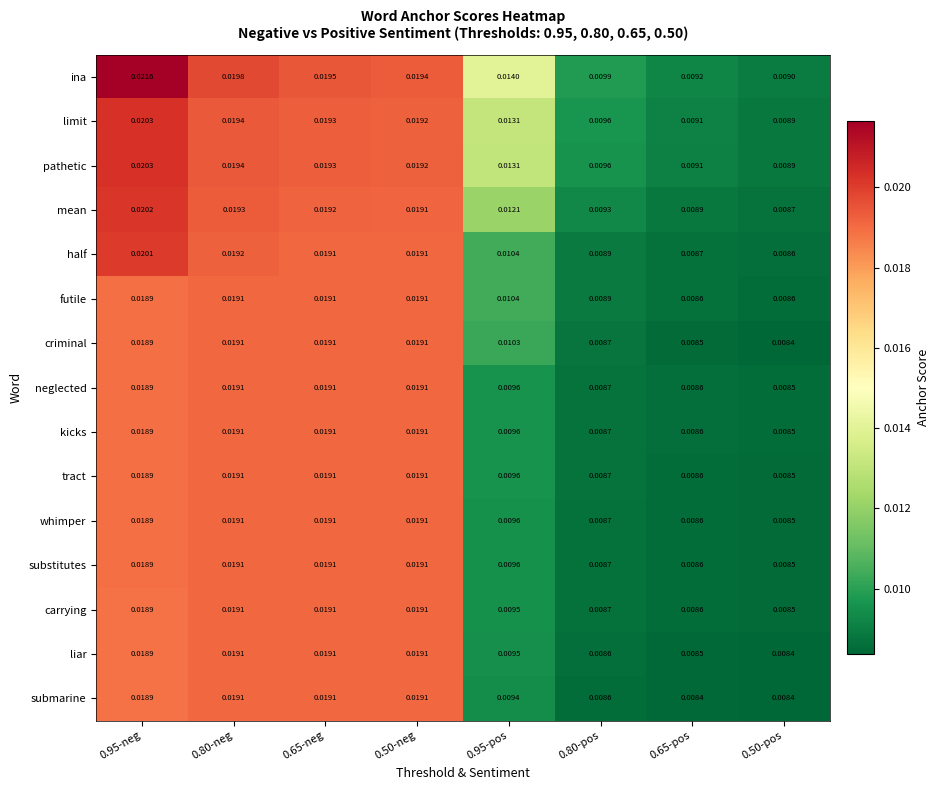

Which series has the largest total across all categories?

ina